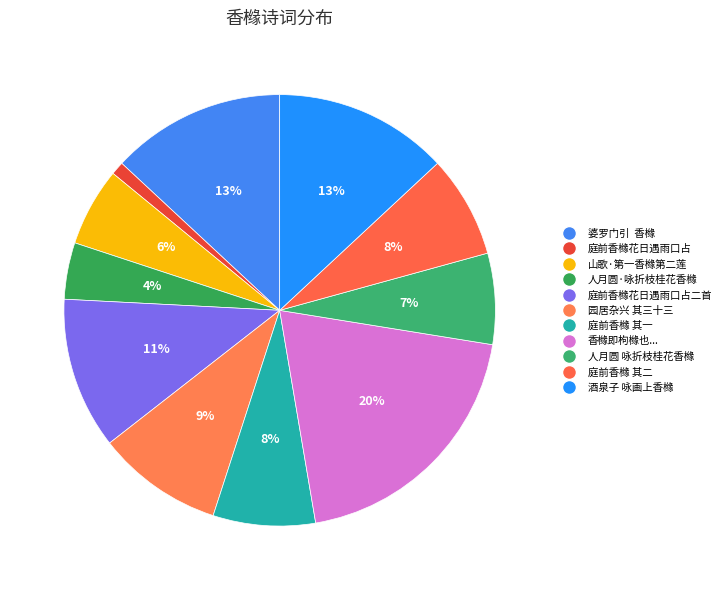

How many segments does this pie chart have?

11